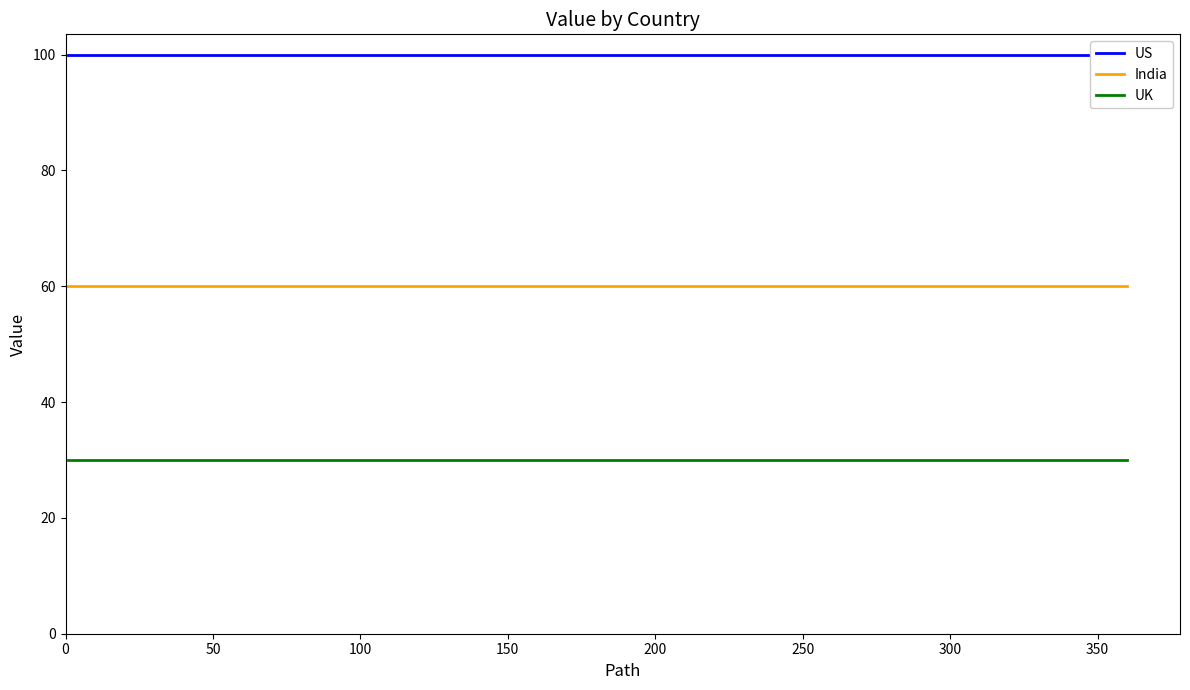

Which series has the largest total across all categories?

US